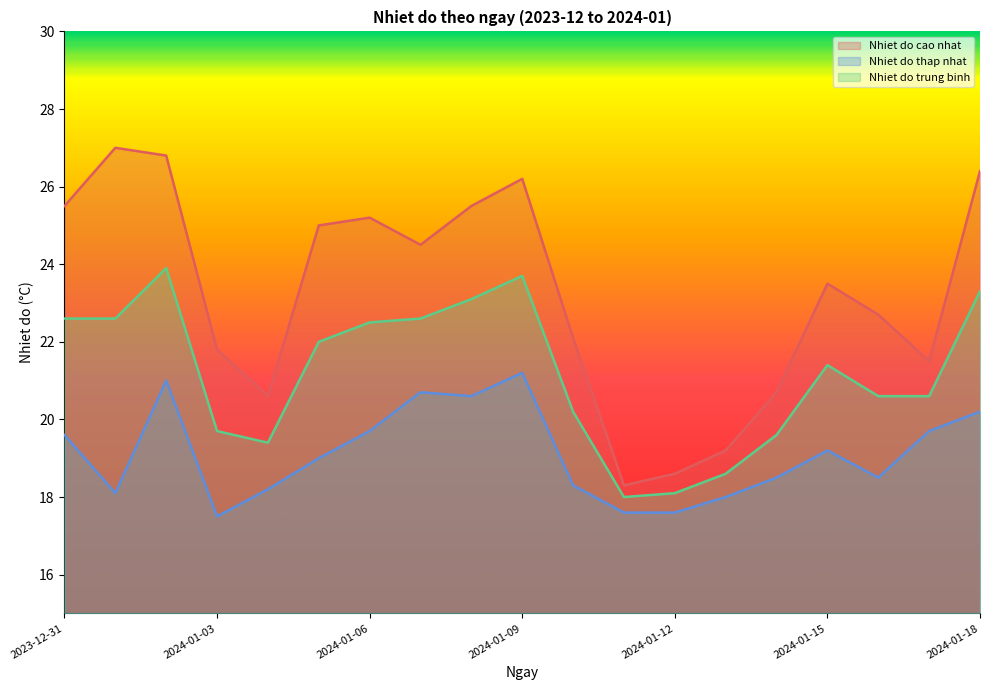

Between 2023-12-31 and 2024-01-18, which series saw the biggest shift?

Nhiet do cao nhat